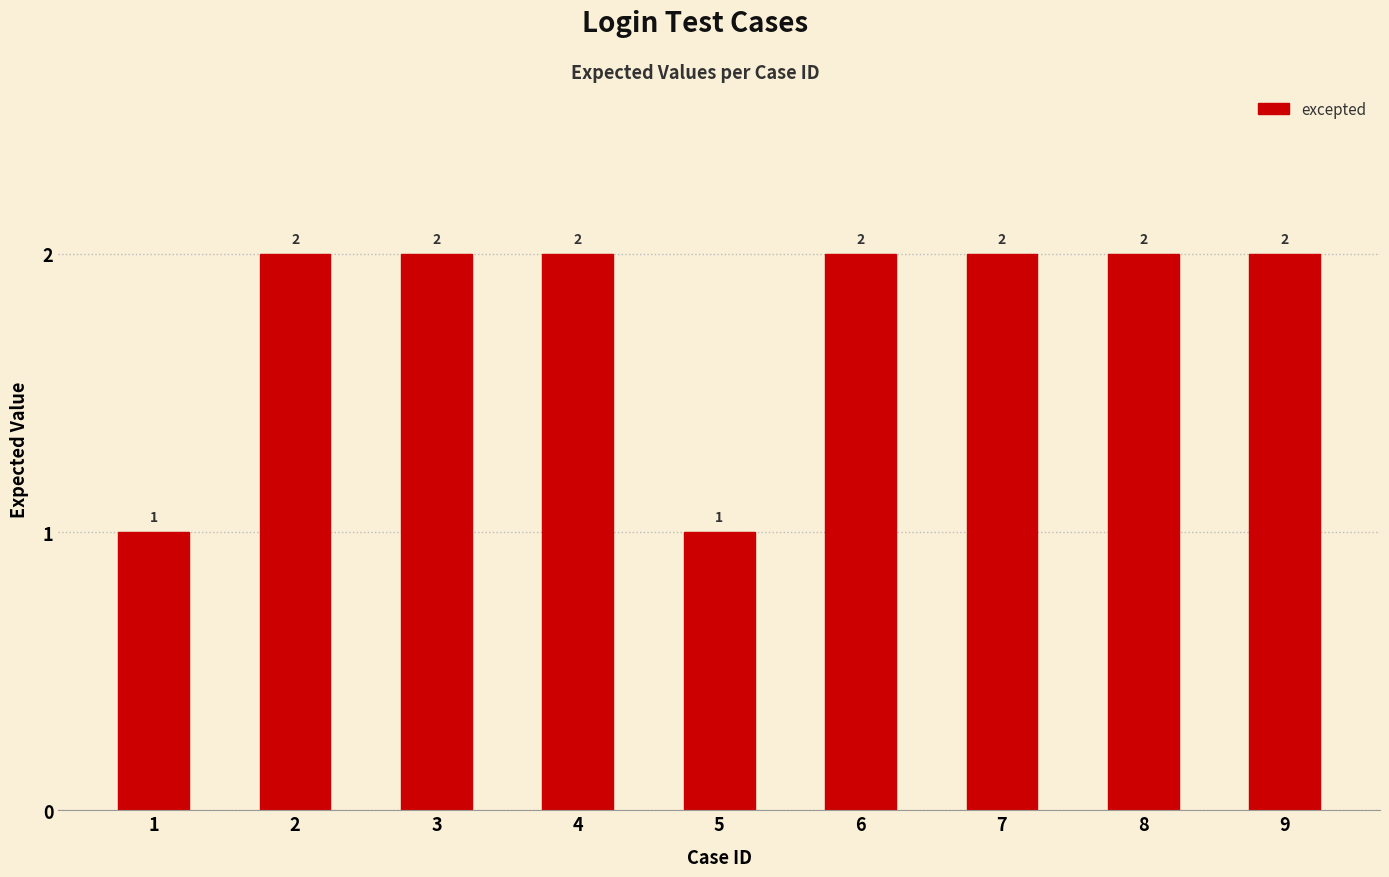

Reading right to left, list all the values displayed in this chart.

9=2	8=2	7=2	6=2	5=1	4=2	3=2	2=2	1=1